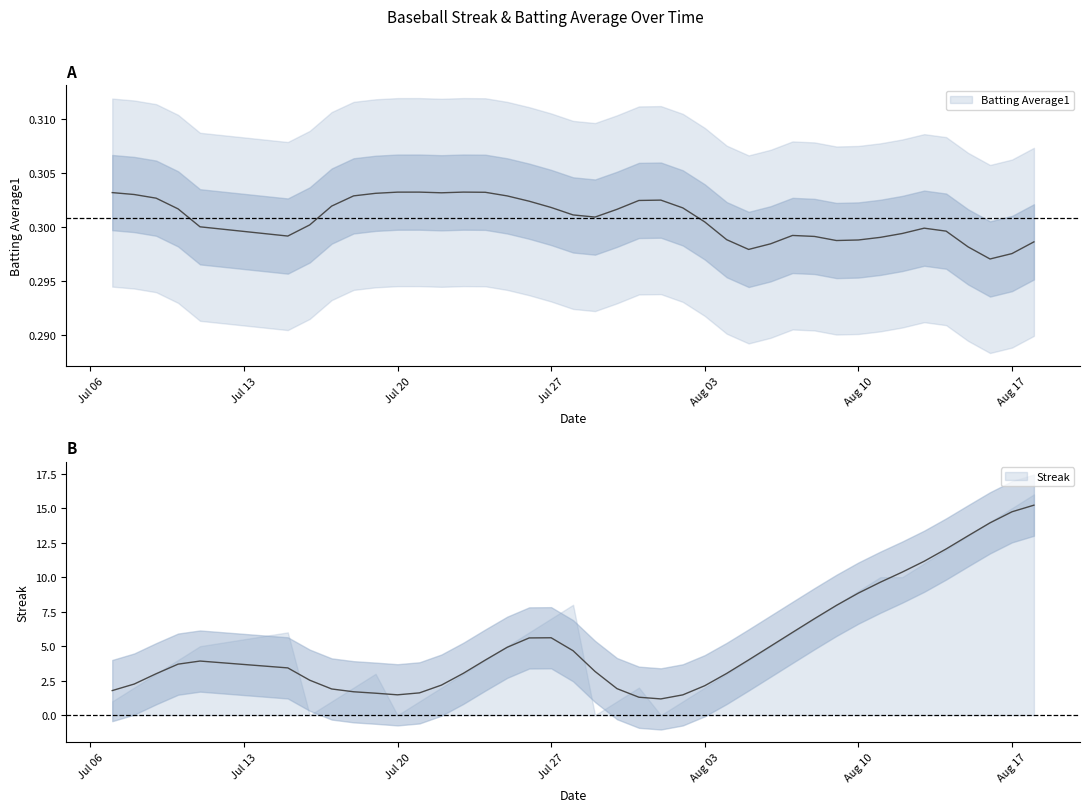

What is the sum of the Streak values at 4 and 15?

10.0